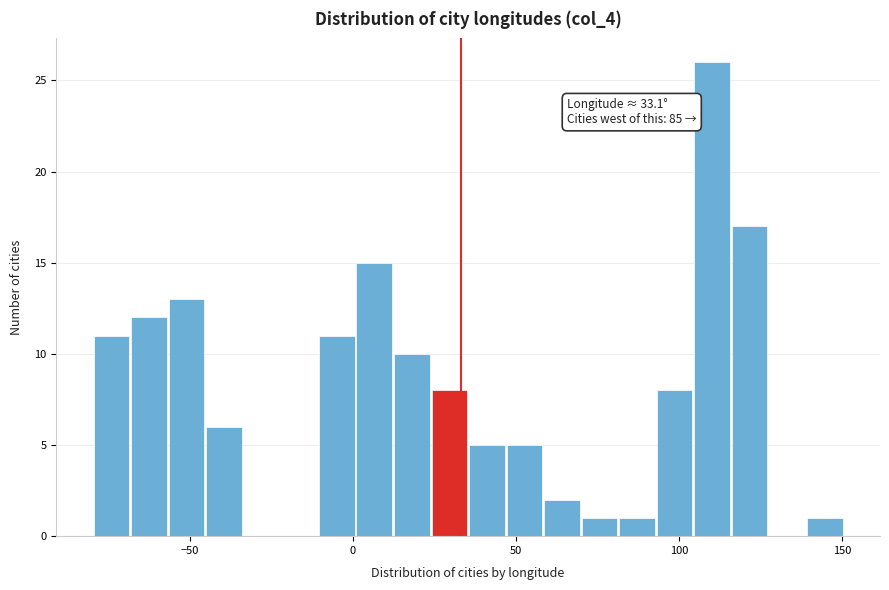

Read against the x-axis, roughly where is the centre of the tallest bar?

110